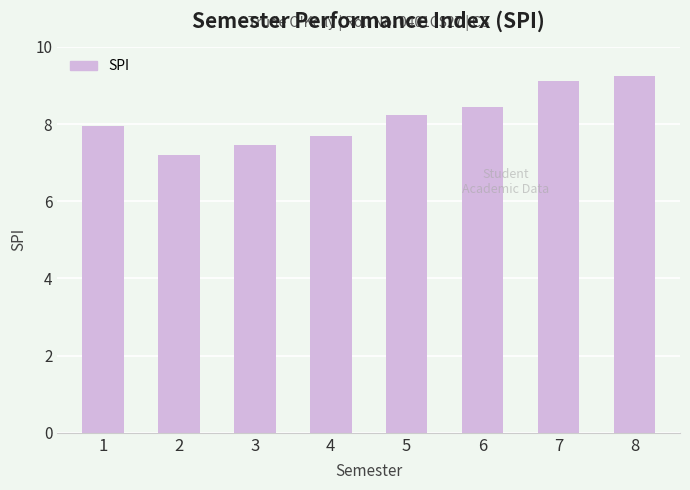

What is the difference between the values at 8 and 4?

1.6